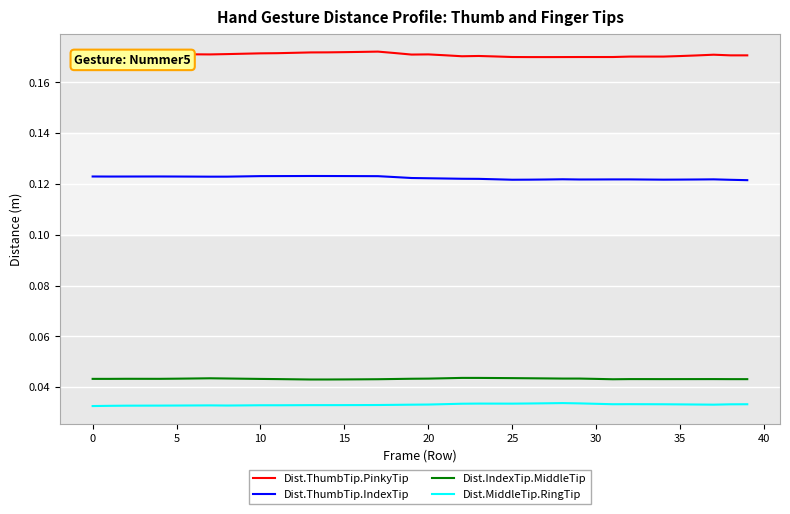

Rank the series by their maximum value, from lowest to highest.

Dist.MiddleTip.RingTip, Dist.IndexTip.MiddleTip, Dist.ThumbTip.IndexTip, Dist.ThumbTip.PinkyTip